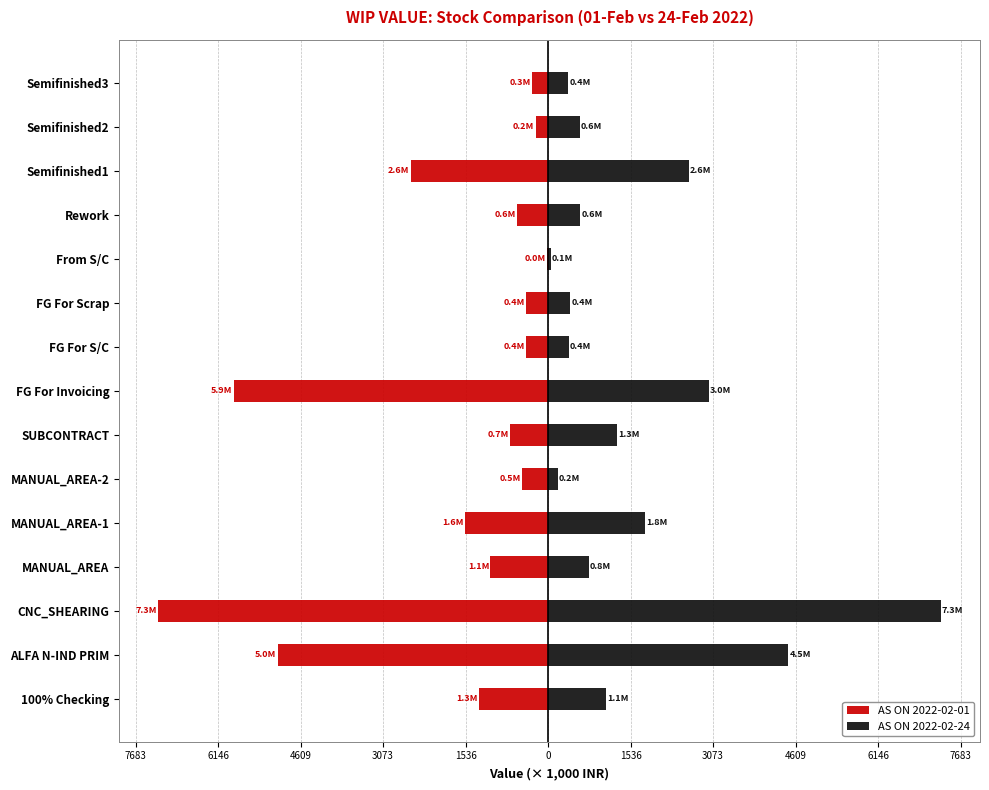

What is the difference between the maximum and minimum values in the AS ON 2022-02-24 series?

7263.9